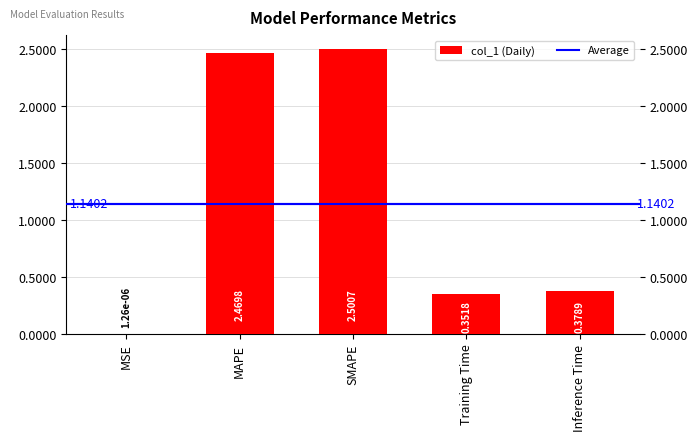

Which has a higher value, MAPE or SMAPE?

SMAPE